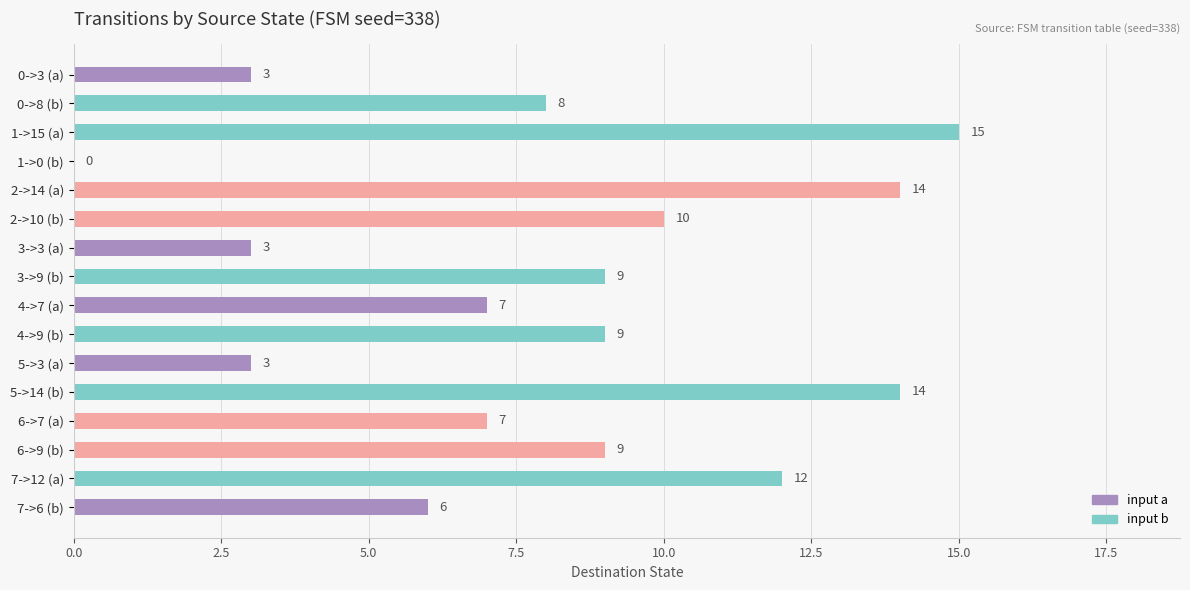

What is the sum of the values at 4->7 (a) and 6->9 (b)?

16